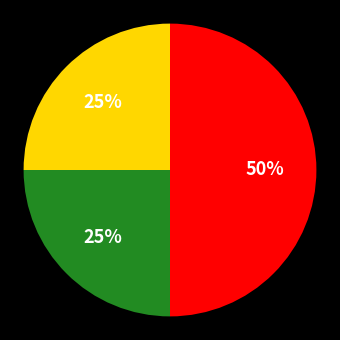

To the nearest percent, what is the average slice percentage?

33%